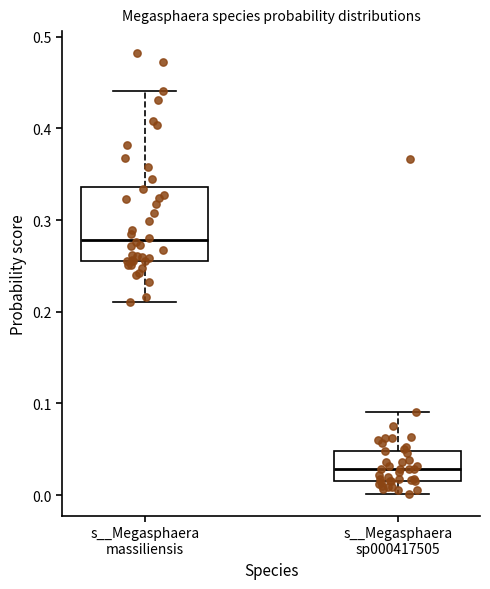

Reading left to right, transcribe this box plot: for each box, give where its median line is, the range the box spans, and where its two whiskers end, as read against the y-axis. The values are not printed on the chart, so give them approximately, as read against the axis.

s__Megasphaera massiliensis: median 0.28, box 0.26 to 0.34, whiskers 0.21 to 0.44
s__Megasphaera sp000417505: median 0.03, box 0.02 to 0.05, whiskers 0.00 to 0.09